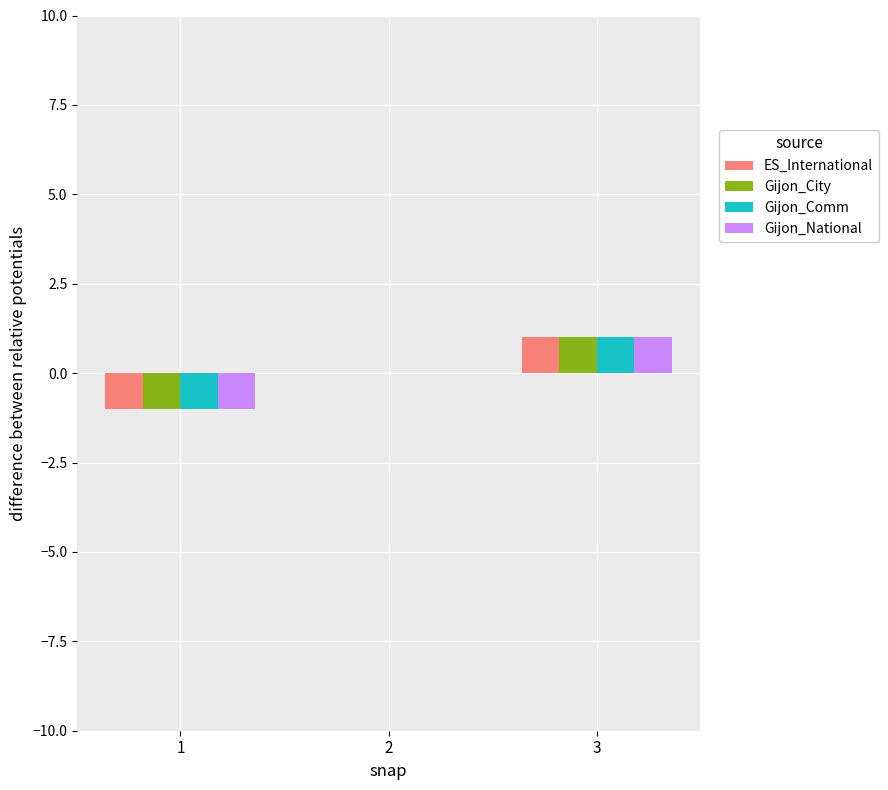

At which category is the sum across all series the highest?

3